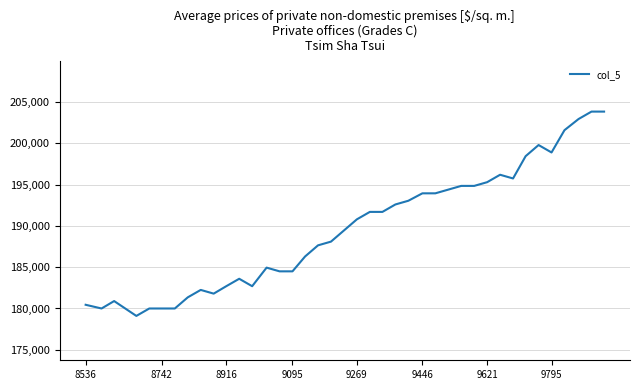

What is the greatest value displayed?

203850.0